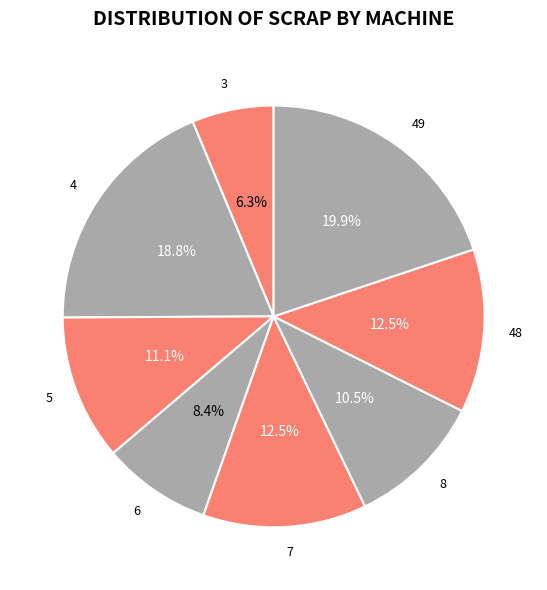

Does 49 represent more than half of the total?

No